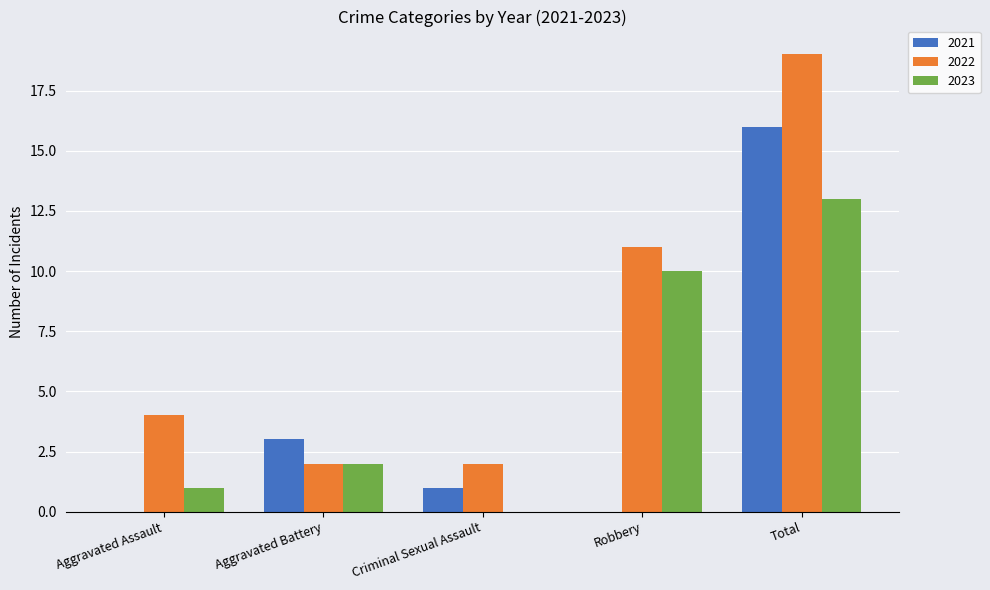

Between Aggravated Assault and Robbery, which series saw the biggest shift?

2023